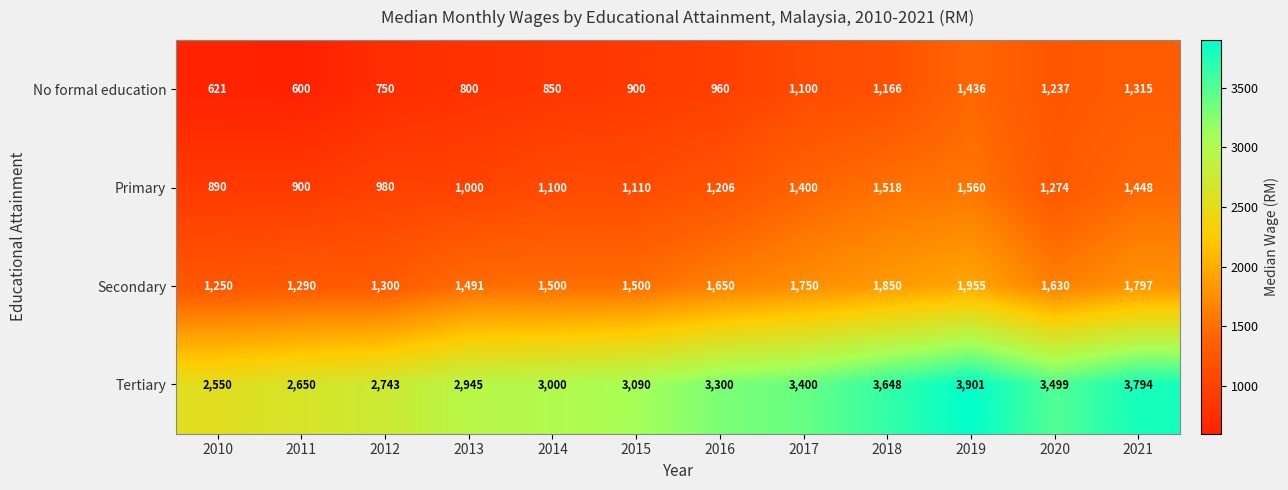

At how many categories does at least one series exceed 3101?

6